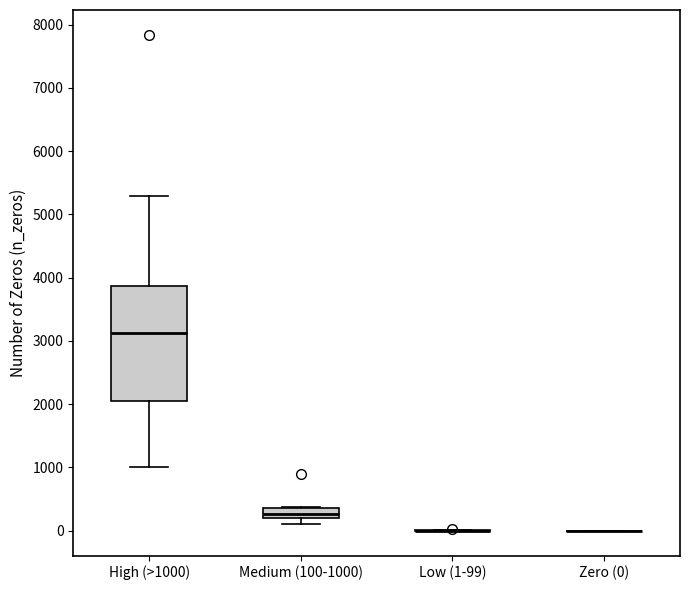

Where is the upper edge of the box for Medium (100-1000) on the y-axis? The values are not printed on the chart, so give them approximately, as read against the axis.

400